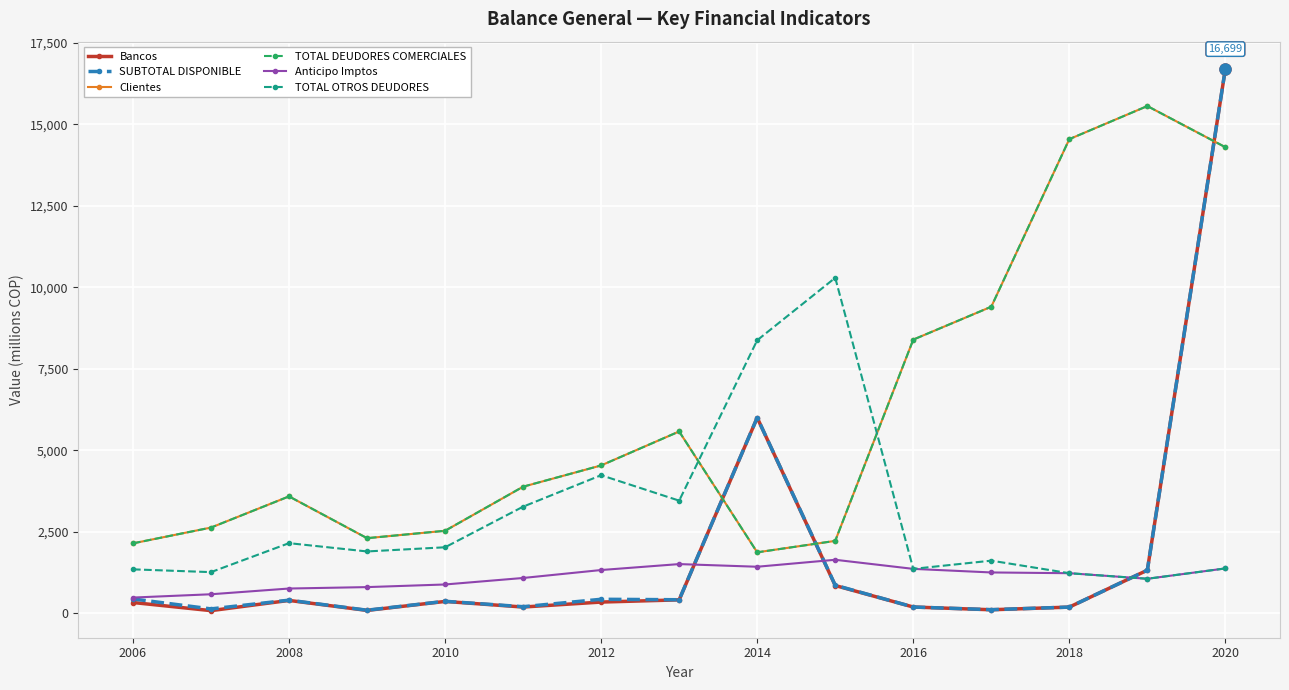

Which series has the largest total across all categories?

Clientes